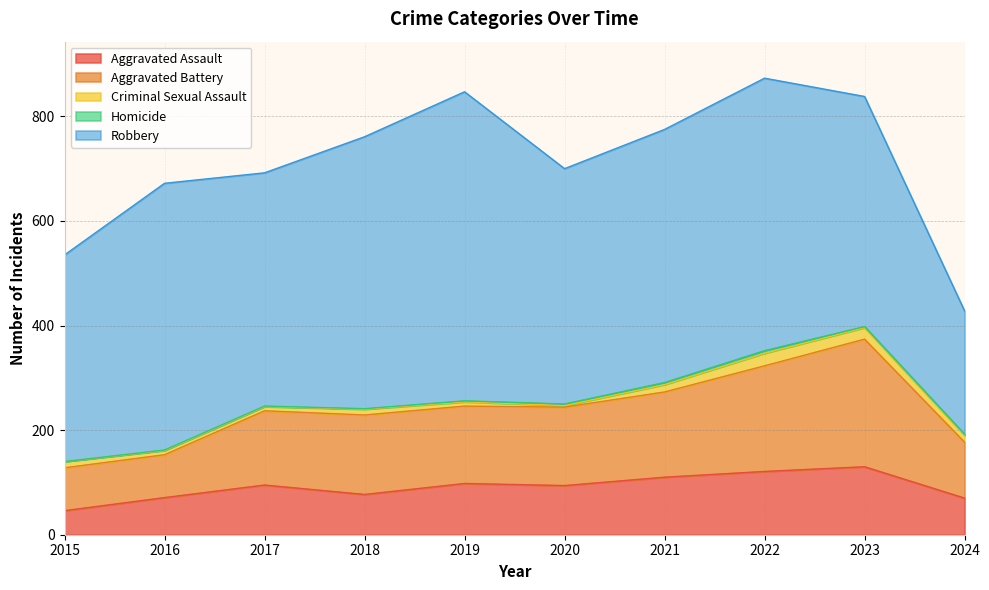

How many lines are shown in the chart?

5